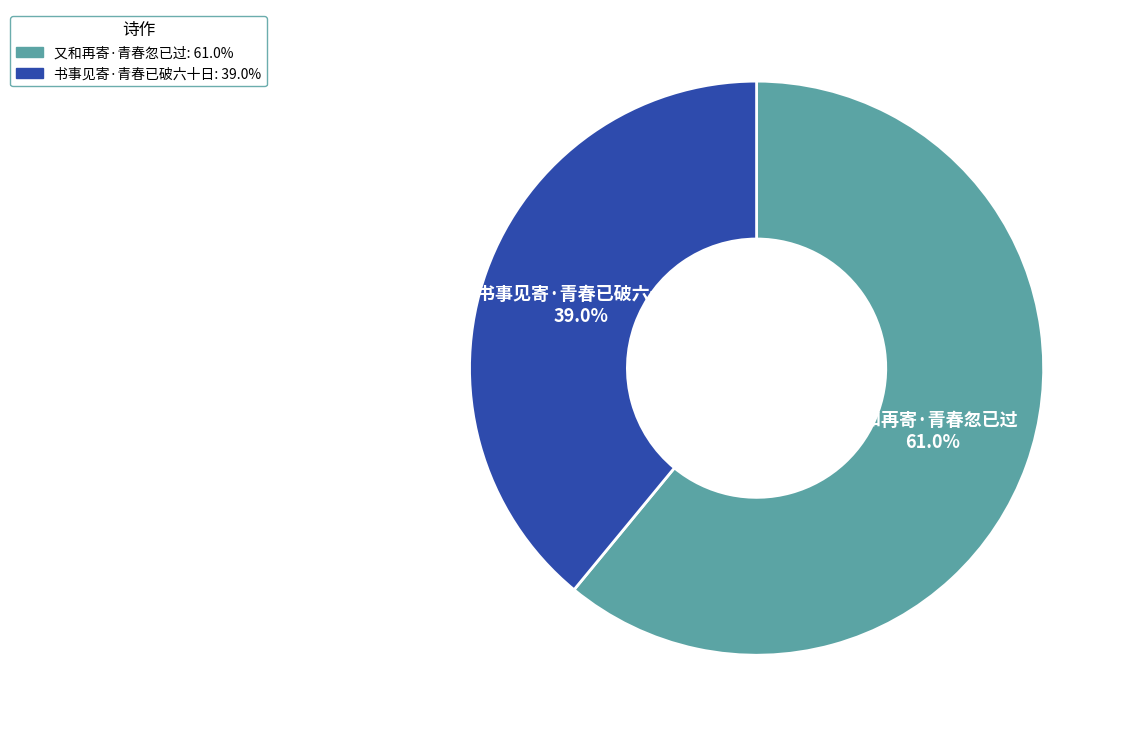

What is the ratio of the value at 书事见寄·青春已破六十日 to the value at 又和再寄·青春忽已过?

0.6